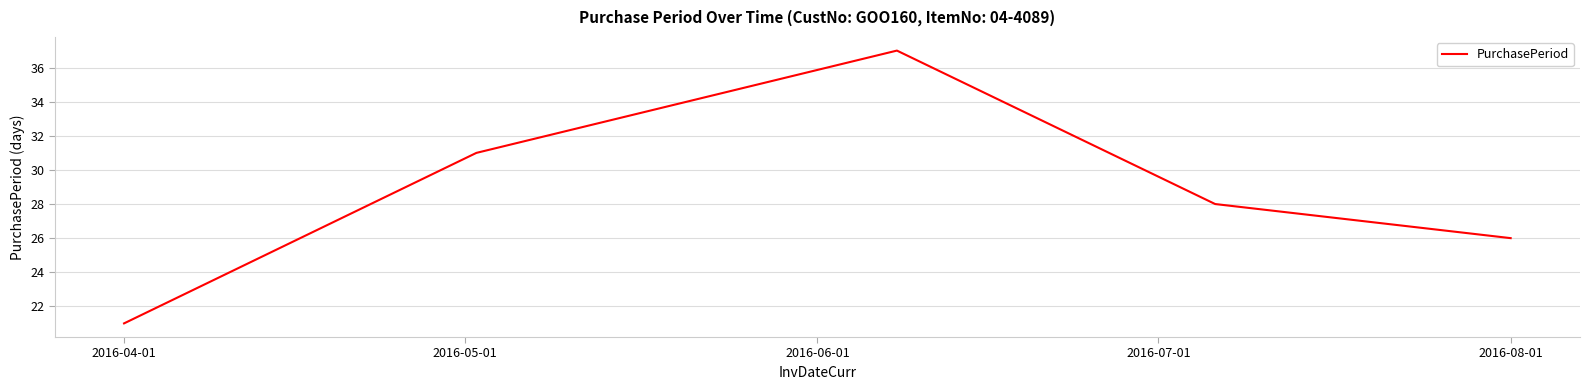

True or false: the data has more than 2 interior local peaks.

False